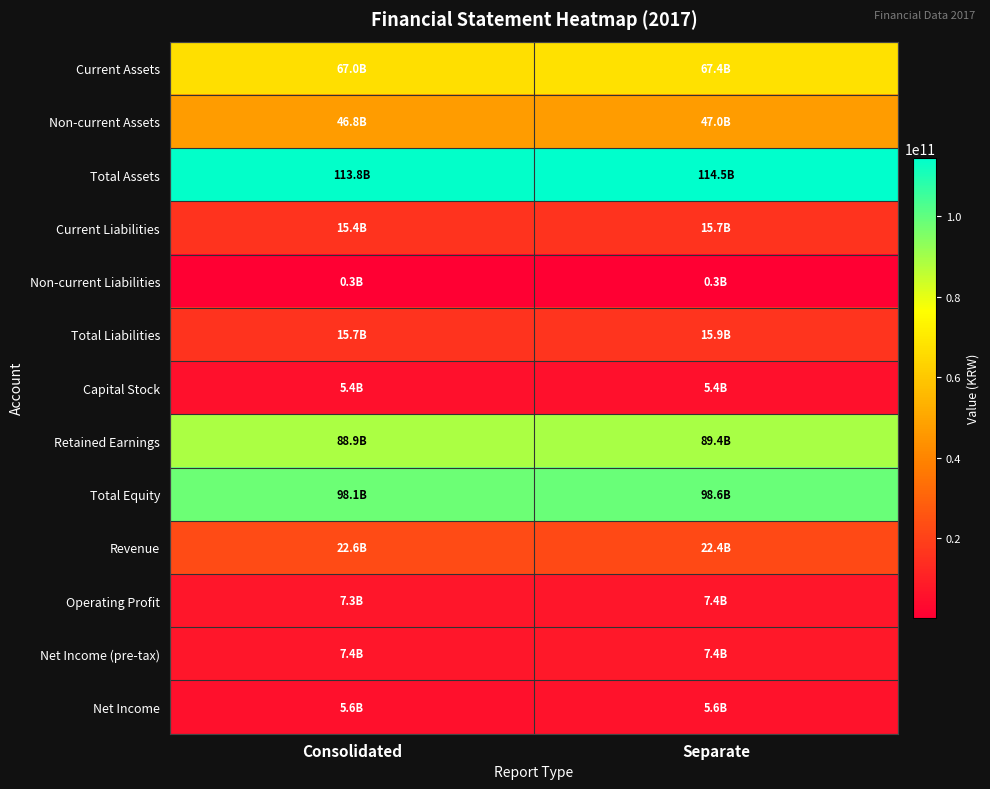

Which series has the largest range (max minus min)?

Total Assets